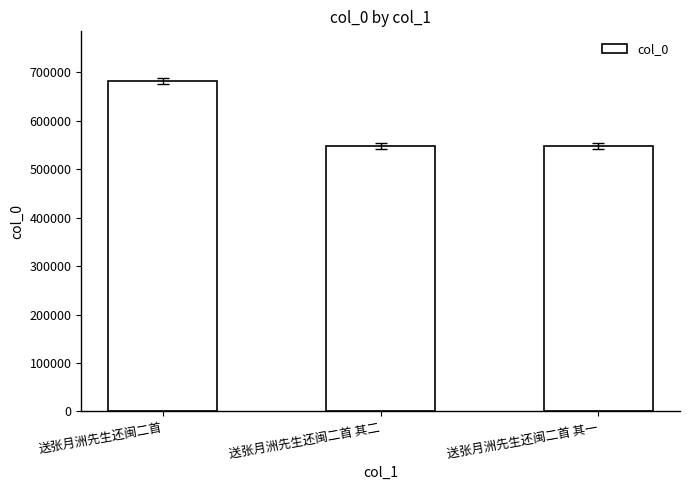

Where is the data nearest to the value 614851?

送张月洲先生还闽二首 其二